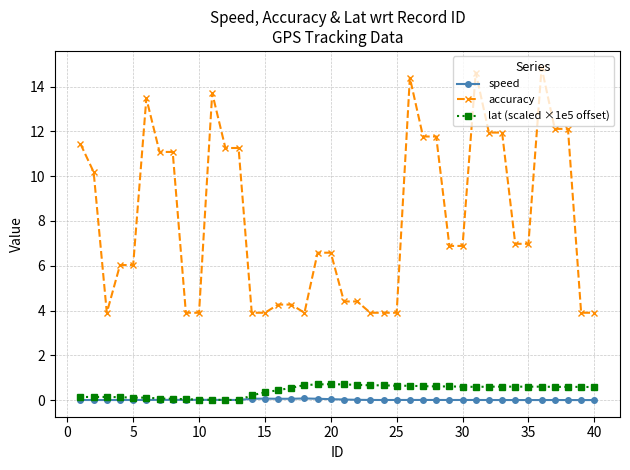

True or false: speed has more than 1 points higher than both neighbors.

True